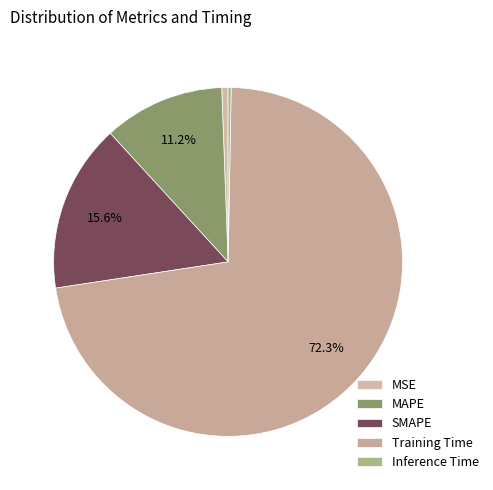

True or false: SMAPE accounts for 16% of the total.

True